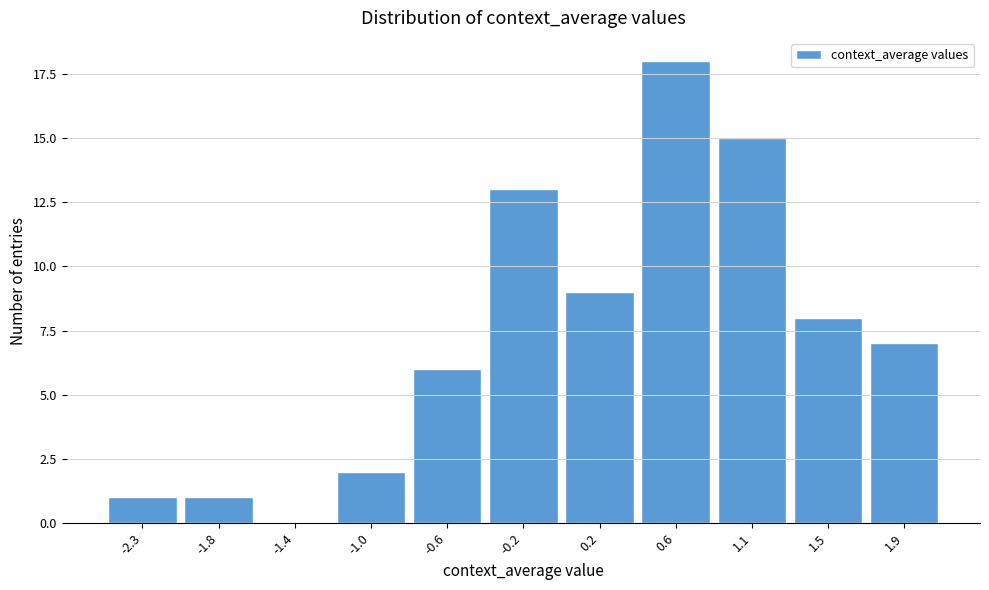

Reading right to left, what are all the values shown in this chart?

1.9=7	1.5=8	1.1=15	0.6=18	0.2=9	-0.2=13	-0.6=6	-1.0=2	-1.4=0	-1.8=1	-2.3=1